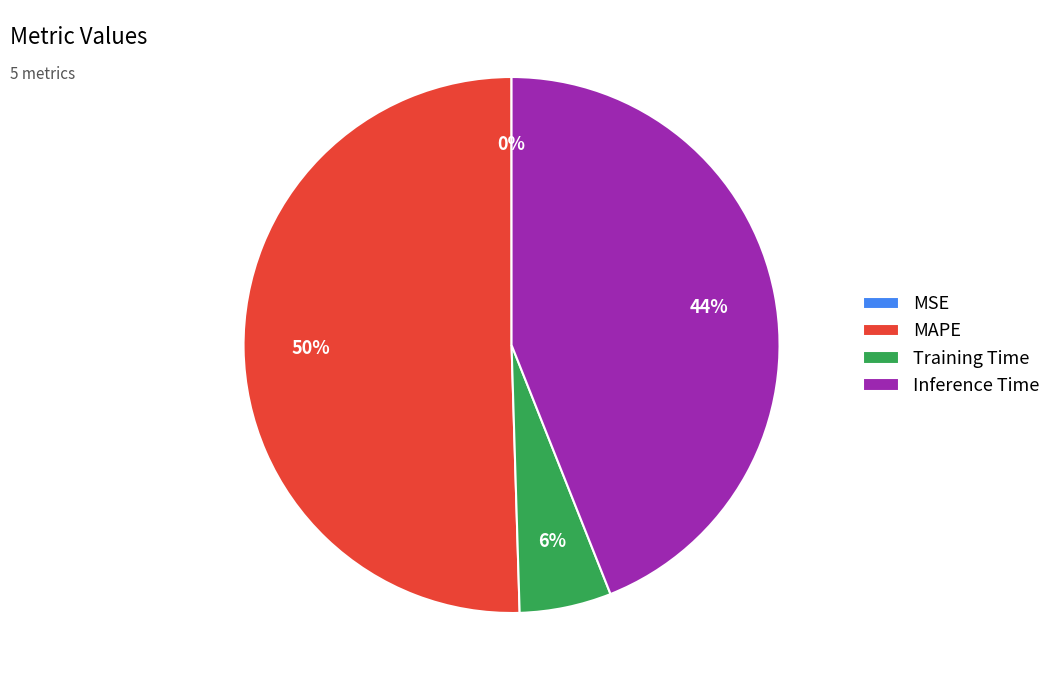

Which has a higher value, MAPE or Inference Time?

MAPE